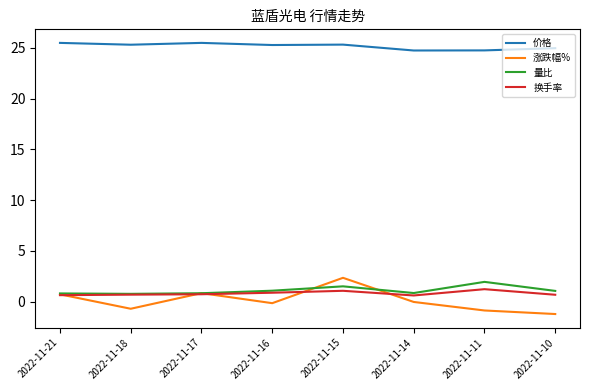

True or false: 量比 and 价格 intersect in this chart.

False